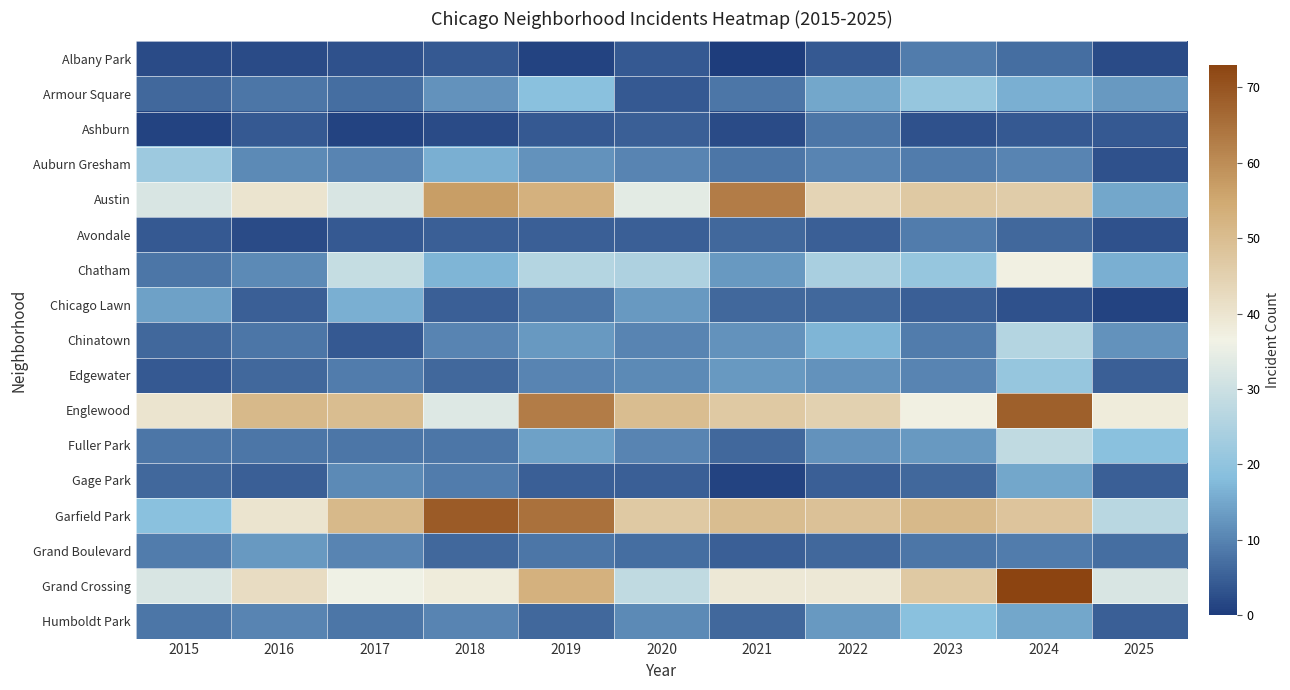

Reading left to right, what are all the values shown in this chart?

Albany Park: 2015=2	2016=2	2017=3	2018=4	2019=1	2020=4	2021=0	2022=4	2023=9	2024=7	2025=2
Armour Square: 2015=6	2016=8	2017=7	2018=12	2019=19	2020=4	2021=8	2022=15	2023=21	2024=16	2025=13
Ashburn: 2015=1	2016=4	2017=1	2018=2	2019=4	2020=5	2021=2	2022=8	2023=3	2024=4	2025=4
Auburn Gresham: 2015=22	2016=11	2017=10	2018=16	2019=12	2020=10	2021=8	2022=10	2023=9	2024=10	2025=3
Austin: 2015=32	2016=40	2017=32	2018=57	2019=53	2020=34	2021=63	2022=44	2023=47	2024=46	2025=15
Avondale: 2015=4	2016=2	2017=4	2018=5	2019=5	2020=5	2021=6	2022=5	2023=9	2024=6	2025=3
Chatham: 2015=8	2016=11	2017=29	2018=17	2019=26	2020=25	2021=13	2022=24	2023=21	2024=37	2025=16
Chicago Lawn: 2015=14	2016=5	2017=16	2018=5	2019=8	2020=13	2021=6	2022=6	2023=5	2024=3	2025=1
Chinatown: 2015=6	2016=8	2017=4	2018=10	2019=13	2020=10	2021=12	2022=17	2023=9	2024=26	2025=12
Edgewater: 2015=4	2016=6	2017=9	2018=6	2019=10	2020=11	2021=13	2022=12	2023=10	2024=21	2025=5
Englewood: 2015=40	2016=51	2017=50	2018=33	2019=63	2020=50	2021=47	2022=45	2023=37	2024=68	2025=38
Fuller Park: 2015=8	2016=8	2017=8	2018=8	2019=14	2020=10	2021=6	2022=12	2023=13	2024=28	2025=19
Gage Park: 2015=6	2016=5	2017=11	2018=9	2019=5	2020=5	2021=1	2022=5	2023=6	2024=15	2025=5
Garfield Park: 2015=19	2016=40	2017=51	2018=69	2019=65	2020=47	2021=50	2022=49	2023=51	2024=48	2025=27
Grand Boulevard: 2015=9	2016=13	2017=10	2018=6	2019=8	2020=7	2021=5	2022=6	2023=8	2024=9	2025=7
Grand Crossing: 2015=32	2016=42	2017=36	2018=38	2019=53	2020=28	2021=39	2022=39	2023=47	2024=73	2025=32
Humboldt Park: 2015=8	2016=10	2017=8	2018=10	2019=6	2020=11	2021=6	2022=13	2023=19	2024=15	2025=5